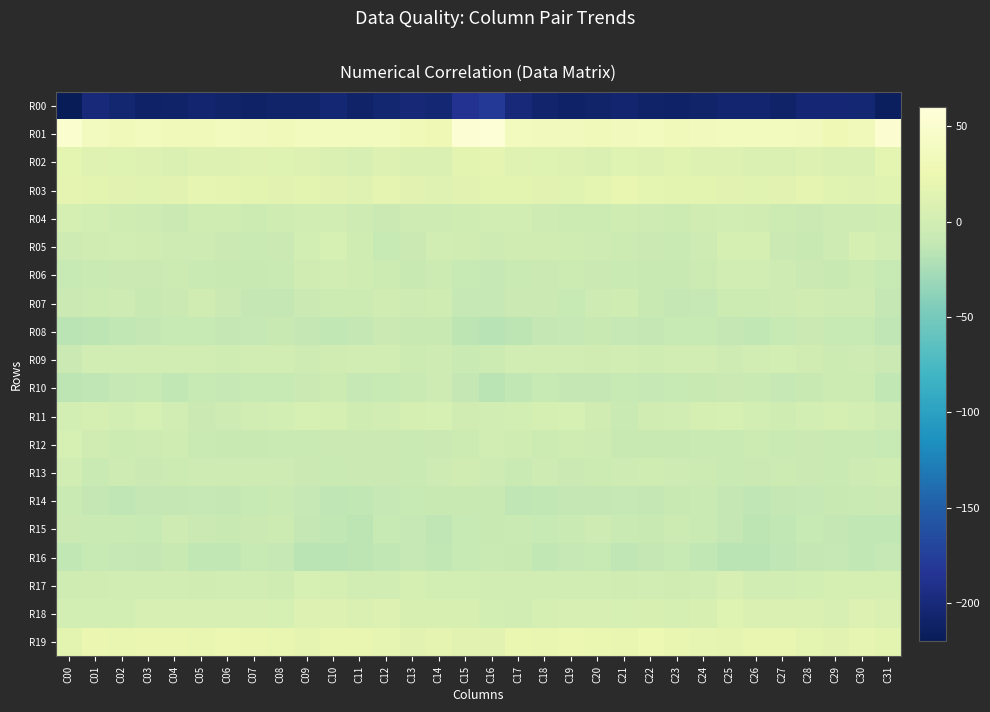

Rank the series at C12 from highest to lowest value.

R01, R19, R03, R02, R18, R09, R17, R11, R07, R06, R13, R04, R08, R12, R05, R10, R15, R14, R16, R00